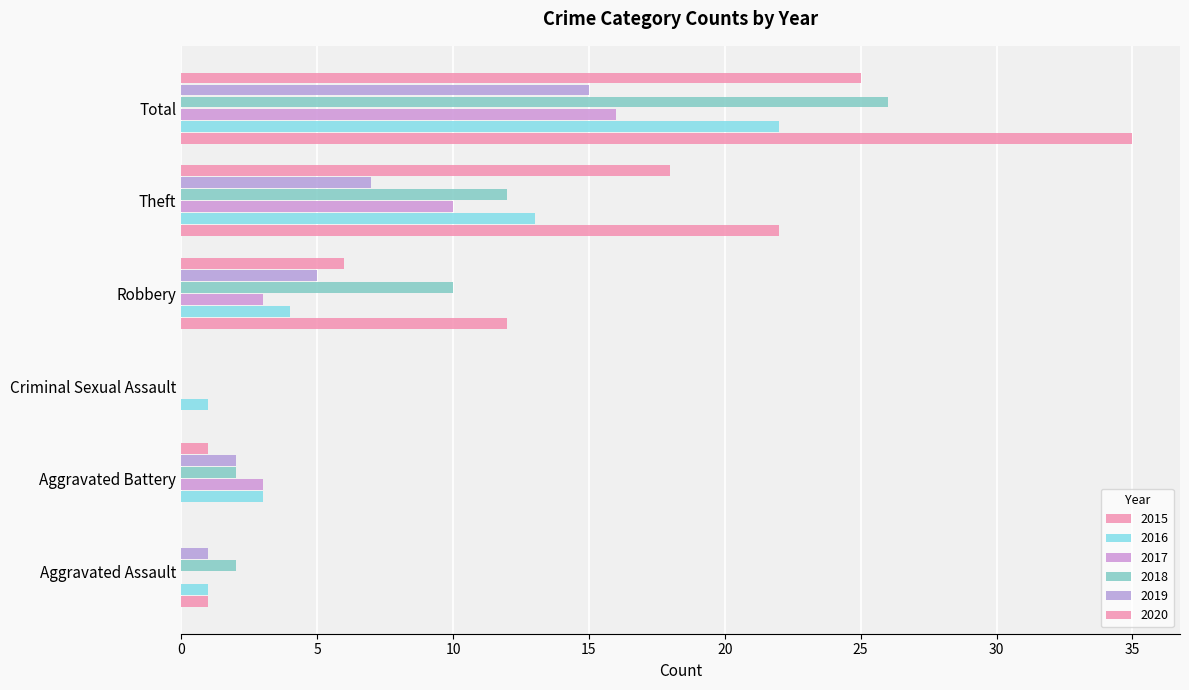

What is the spread (max minus min) of values at Total?

20